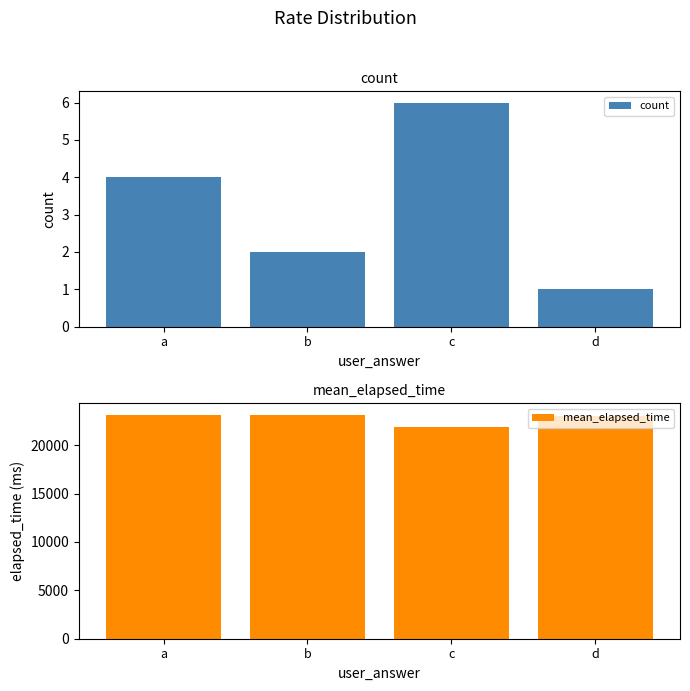

Rank the series by their maximum value, from lowest to highest.

count, mean_elapsed_time